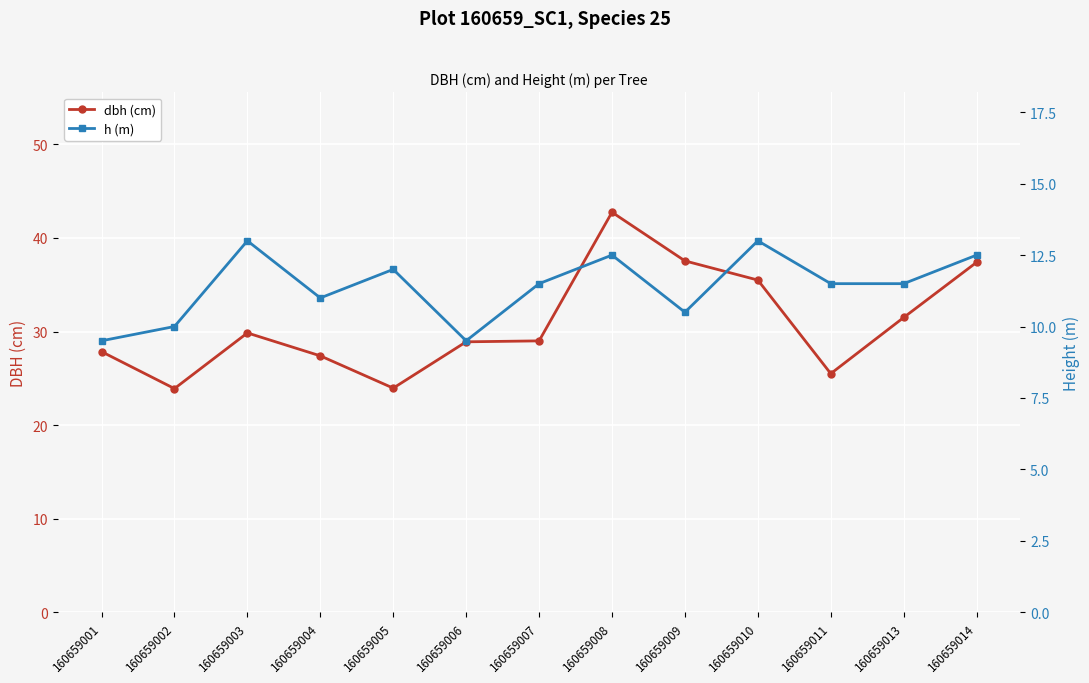

At 160659013, list the series in order from largest to smallest.

dbh (cm), h (m)